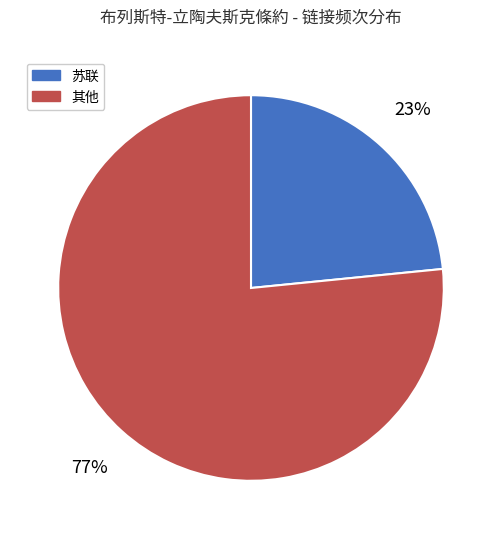

What percentage is the 其他 slice, to the nearest percent?

77%